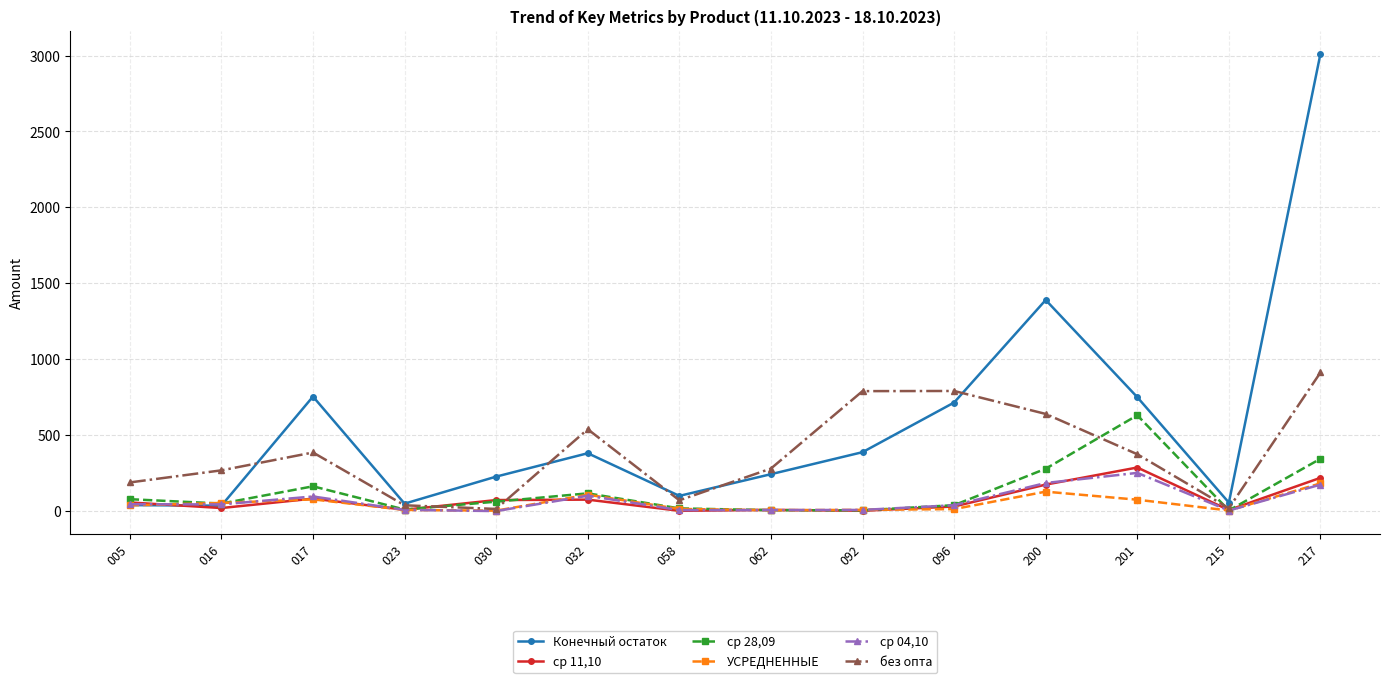

Which series has the largest range (max minus min)?

Конечный остаток